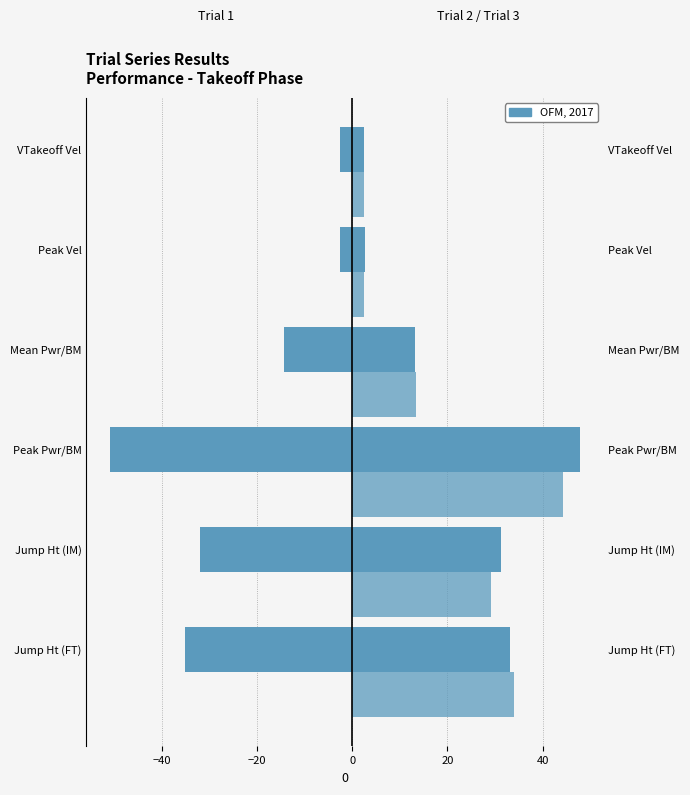

How many bars are there in each group?

3